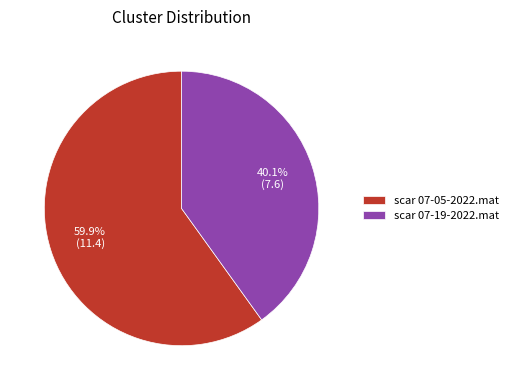

Count the number of slices in the pie.

2